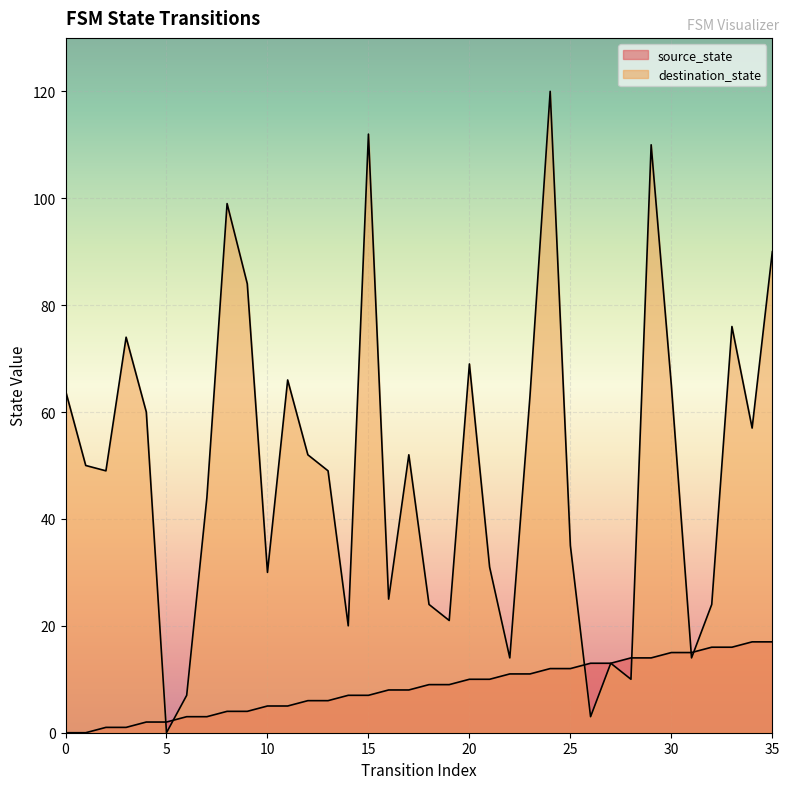

What is the value of the source_state point at the 28th from the left?

13